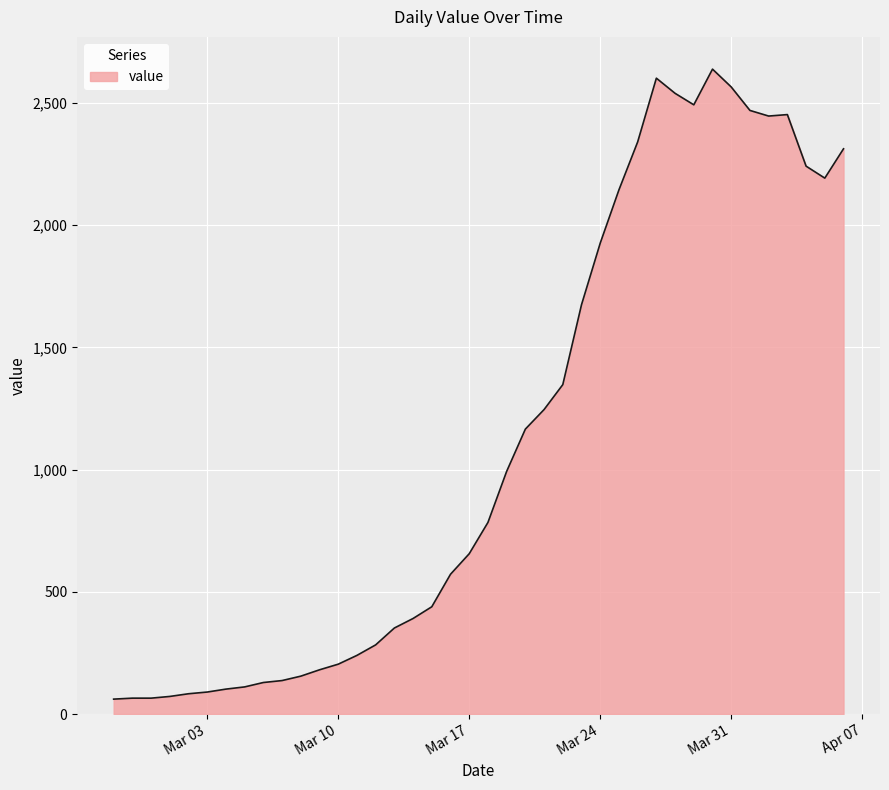

What is the maximum value shown in the chart?

2639